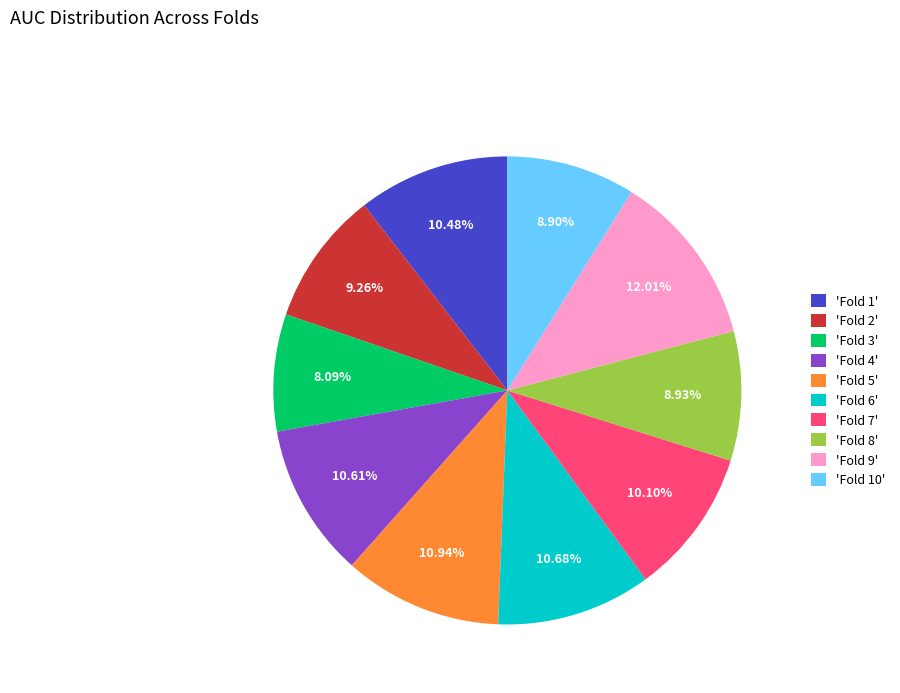

Is there any slice that represents more than half of the pie?

No